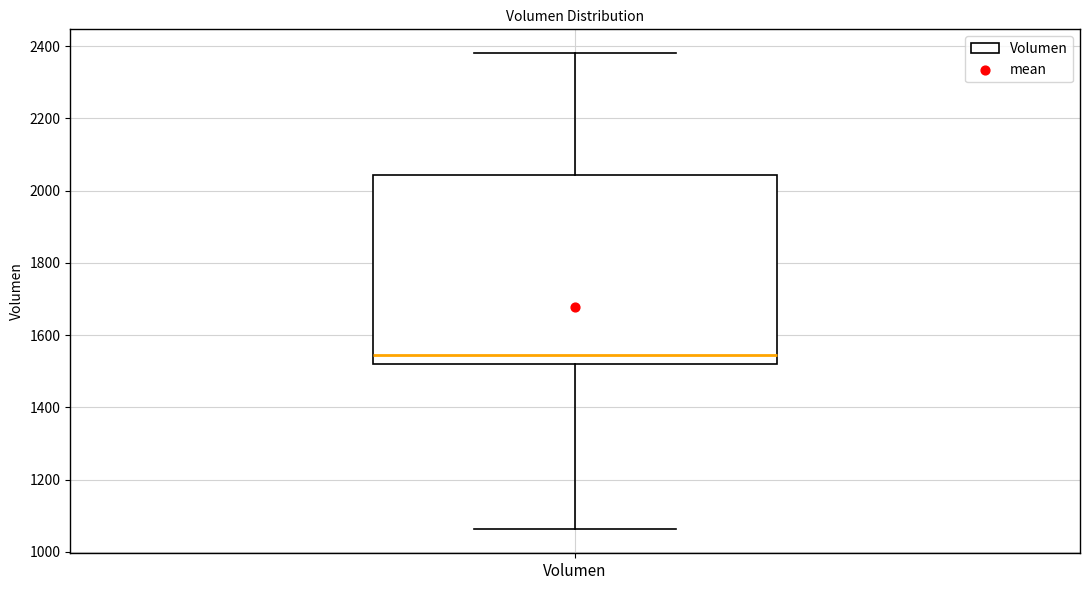

Where is the upper edge of the box for Volumen on the y-axis? The values are not printed on the chart, so give them approximately, as read against the axis.

2040